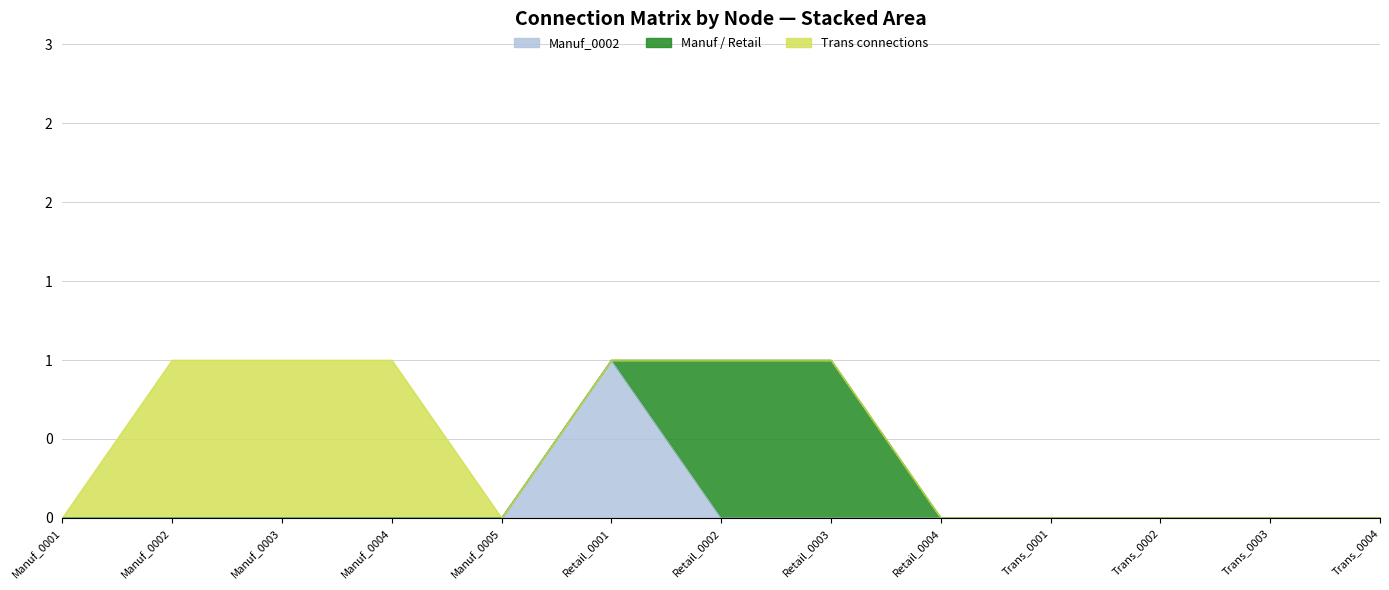

Does the chart display data point markers on the line(s)?

No